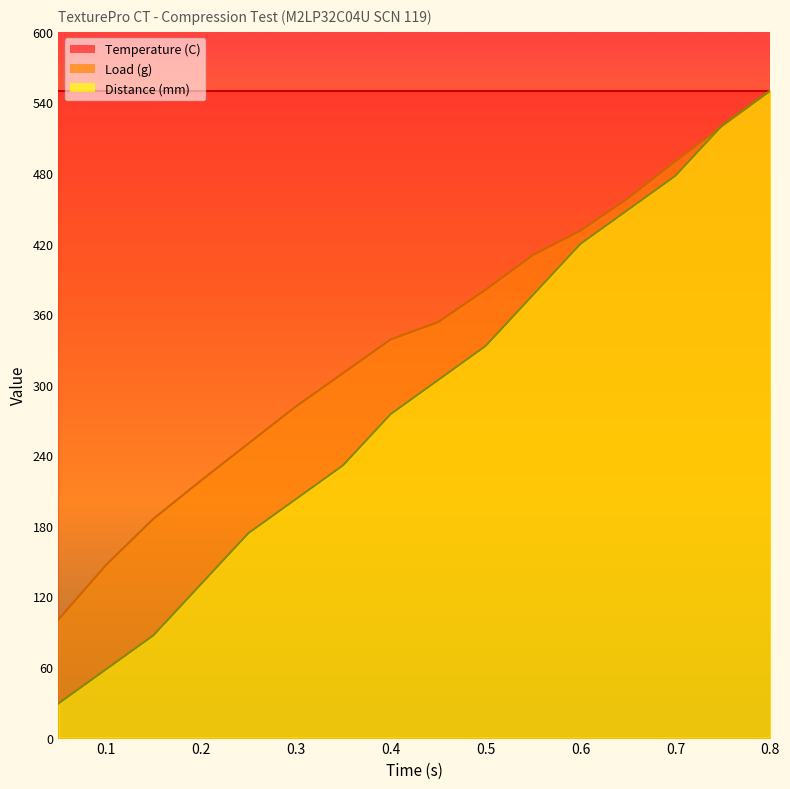

How many times do Load (g) and Distance (mm) cross each other?

1